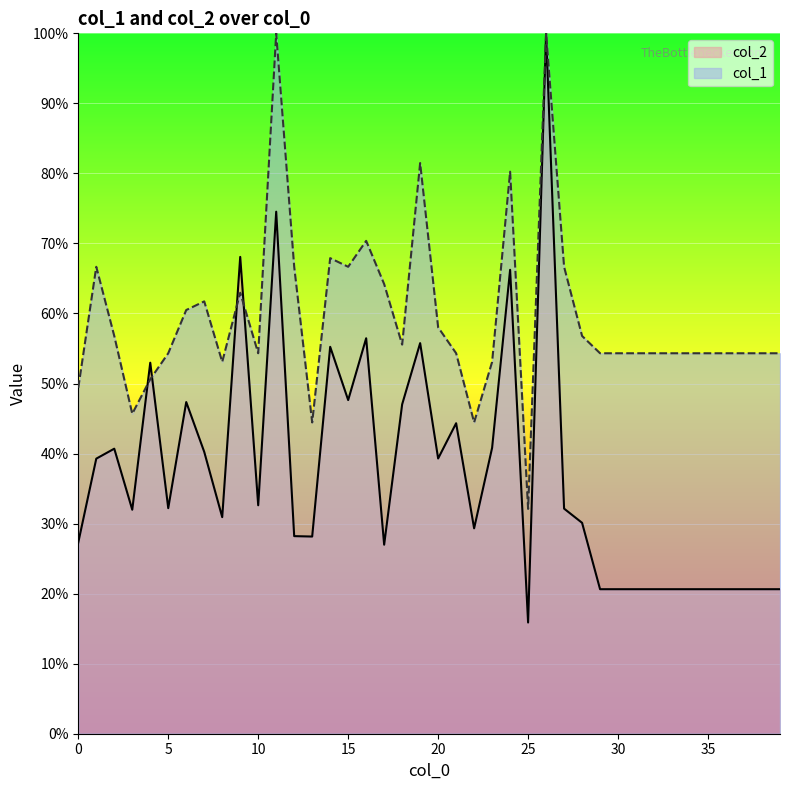

The col_1 series shows 70.7 at 8. True or false?

False